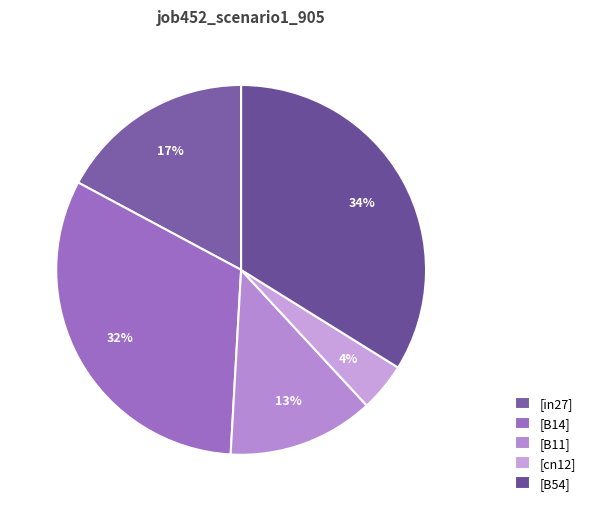

How many slices are in this pie chart?

5